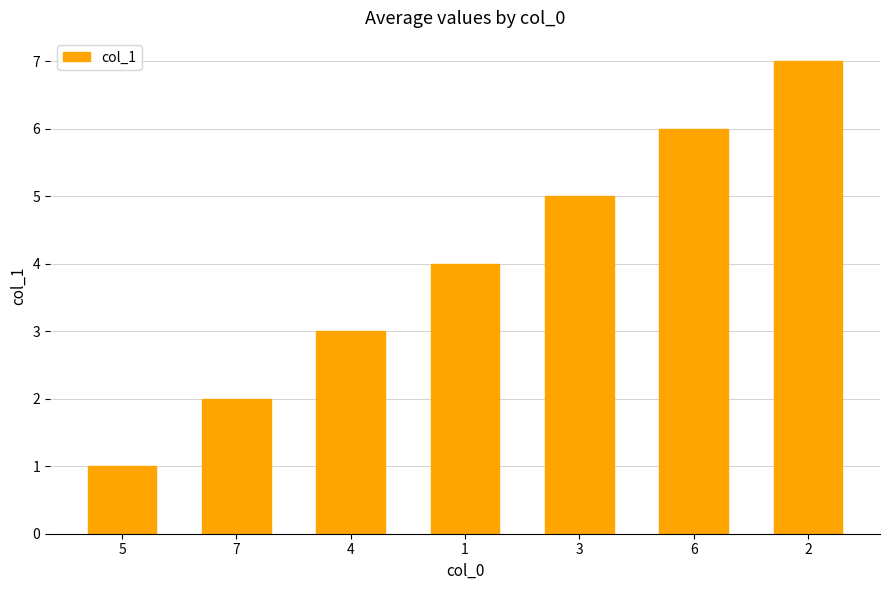

Rank the categories by value from highest to lowest.

2, 6, 3, 1, 4, 7, 5